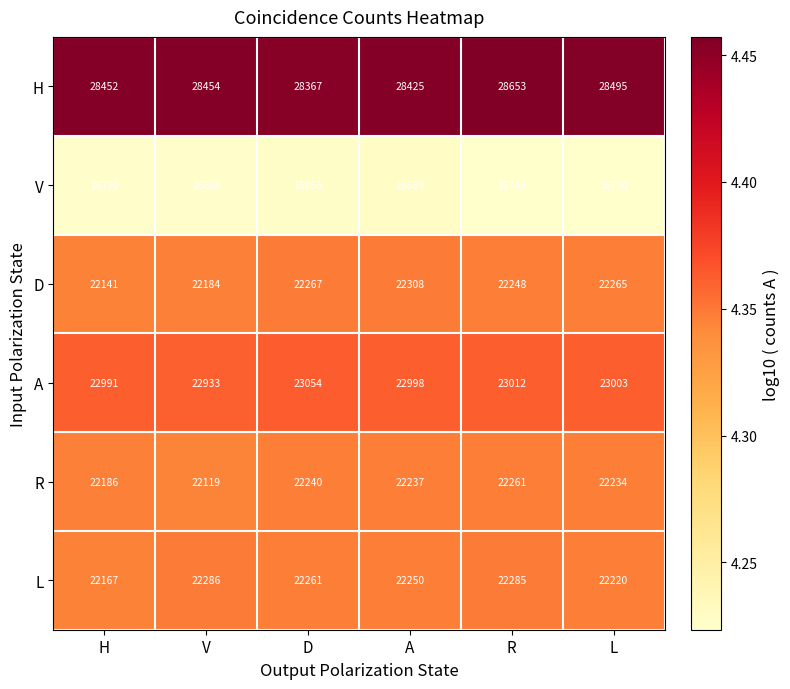

Is it true that H equals 28653 at R?

True